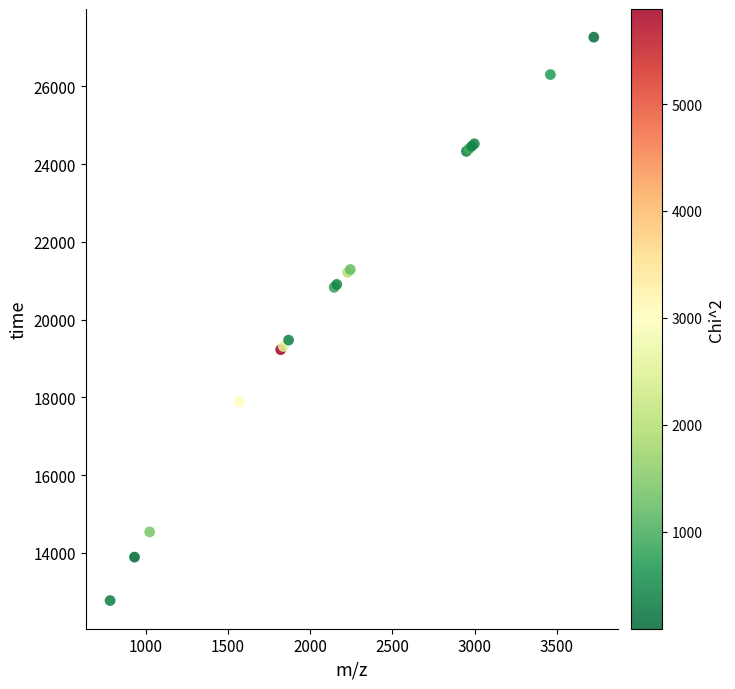

What Y value in the scatter plot is closest to 20017?

19471.3